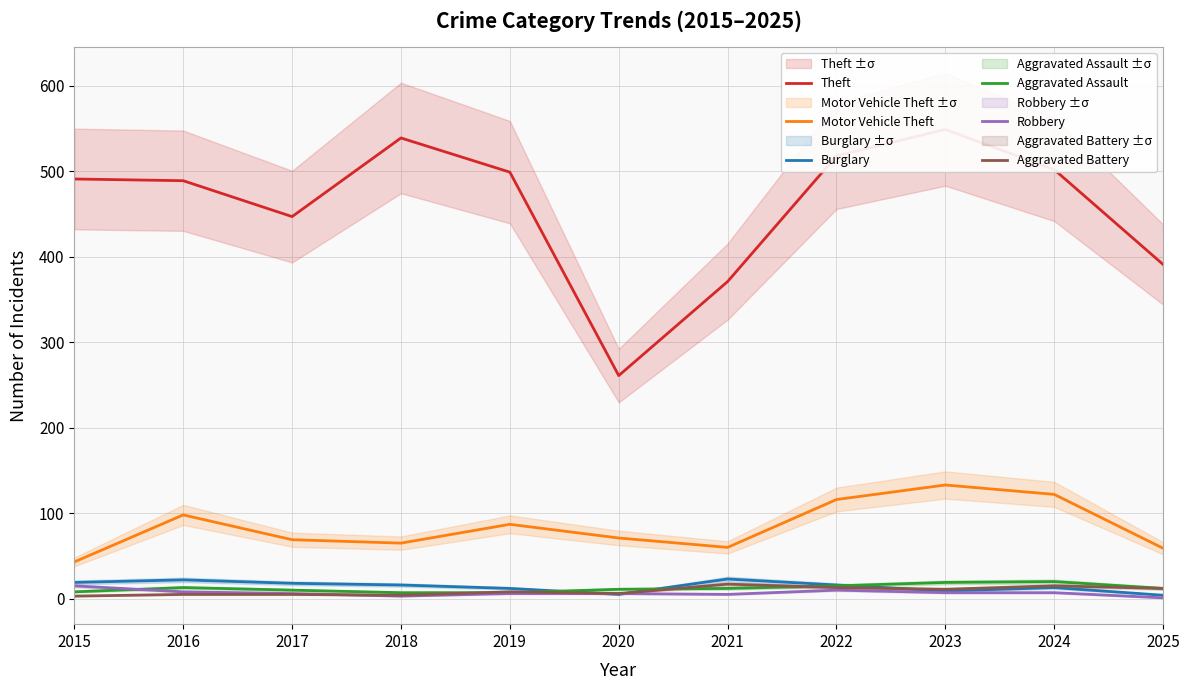

True or false: Burglary has a value of 18 at 2017.

True